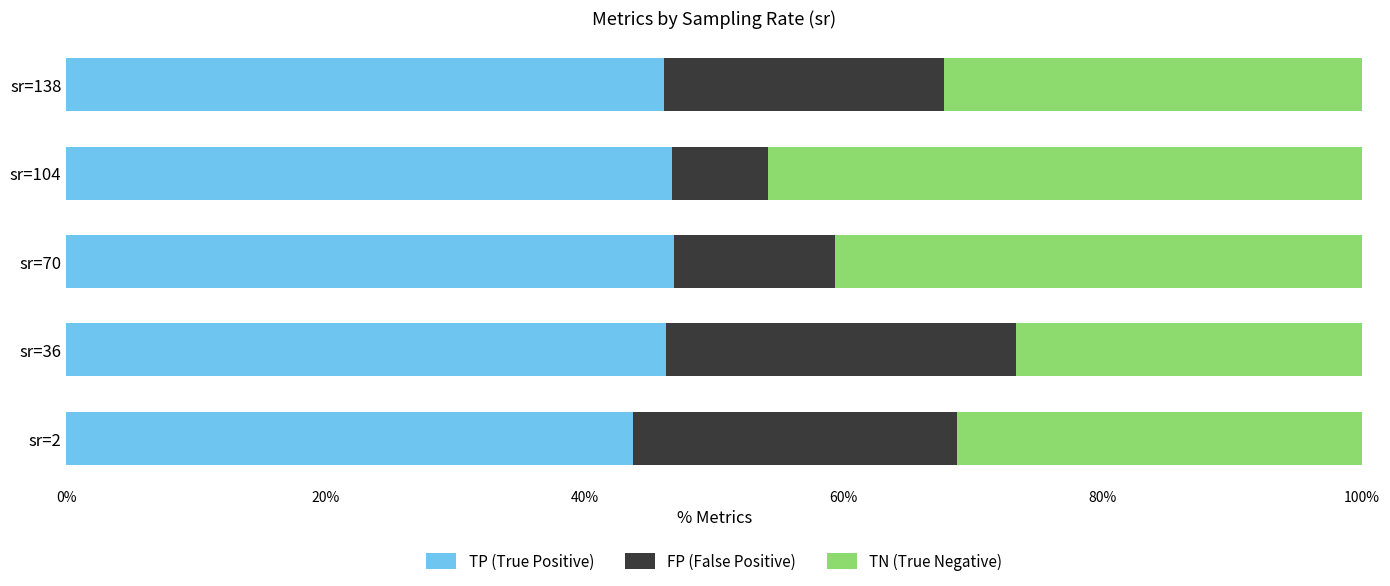

What is the minimum value for TP (True Positive)?

43.7